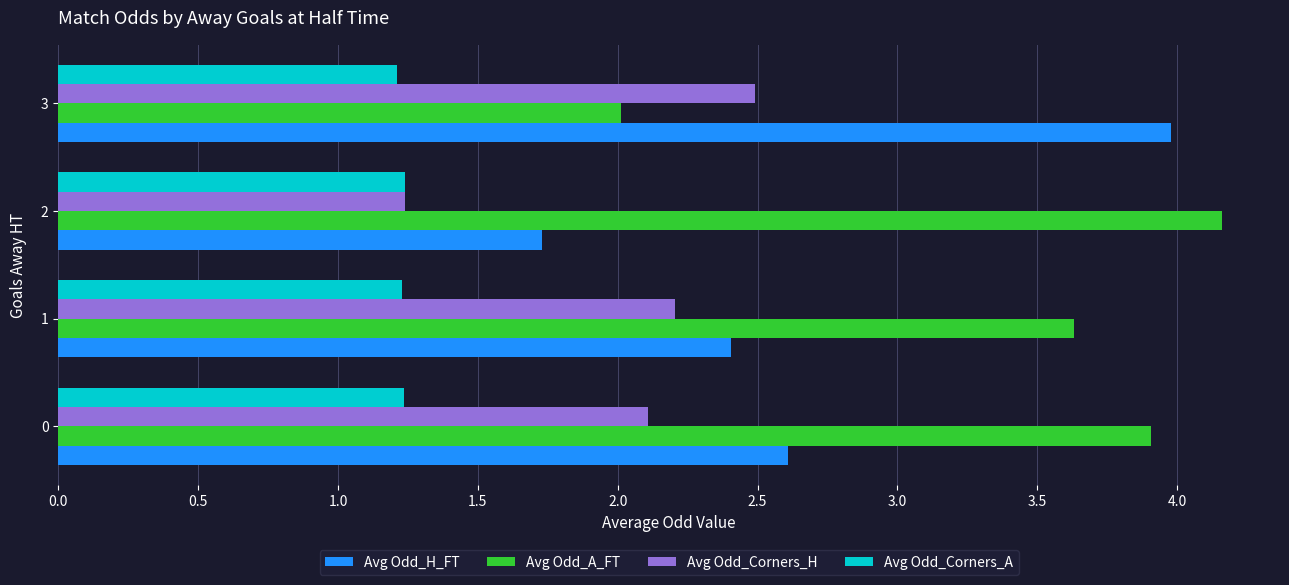

Which series has the widest spread of values?

Avg Odd_H_FT